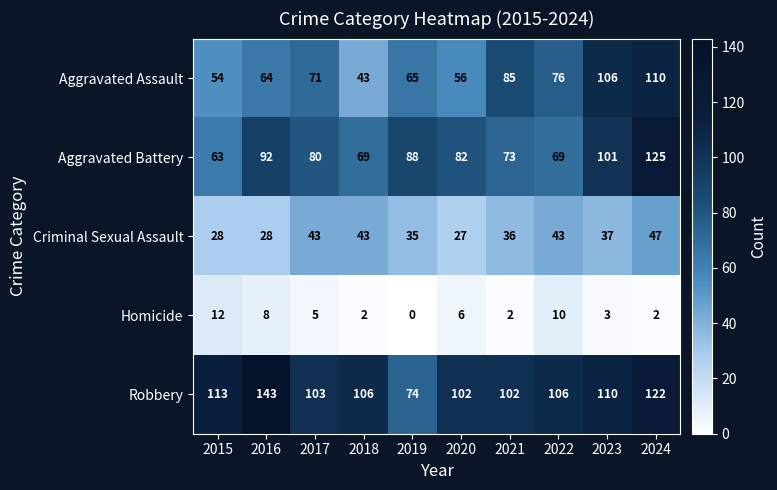

Which label corresponds to the largest value in the chart?

2016